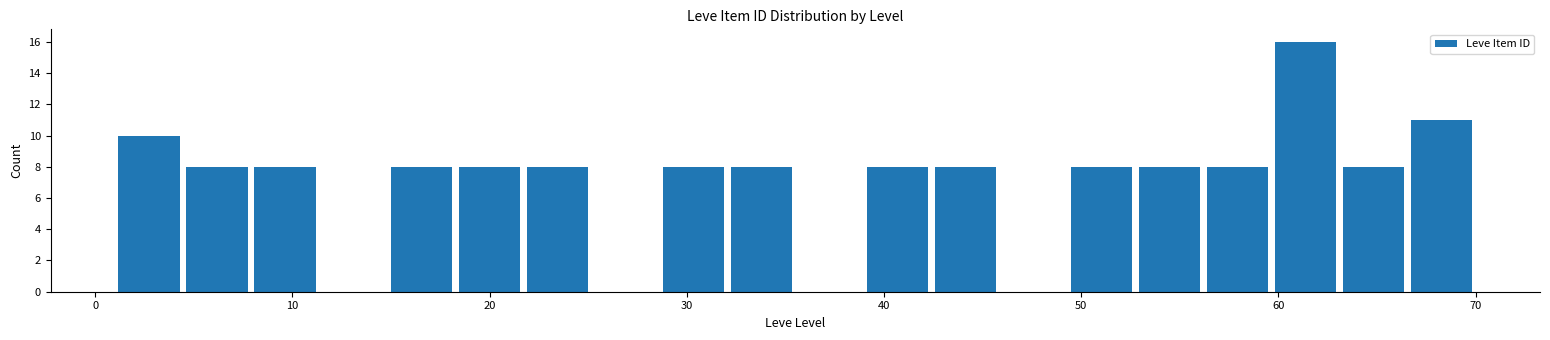

Around what value on the x-axis is the tallest bar? Give the approximate position of its centre, as read against the axis.

61